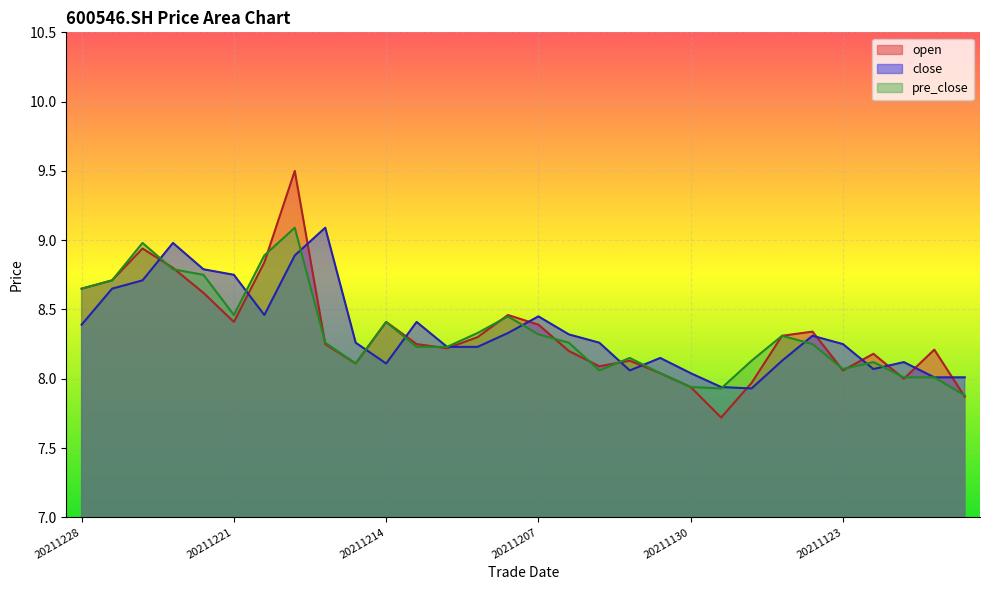

Which series has the largest total across all categories?

close